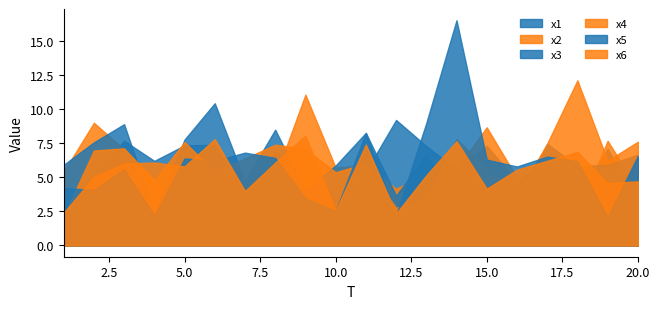

What is the spread (max minus min) of values at 7?

3.5